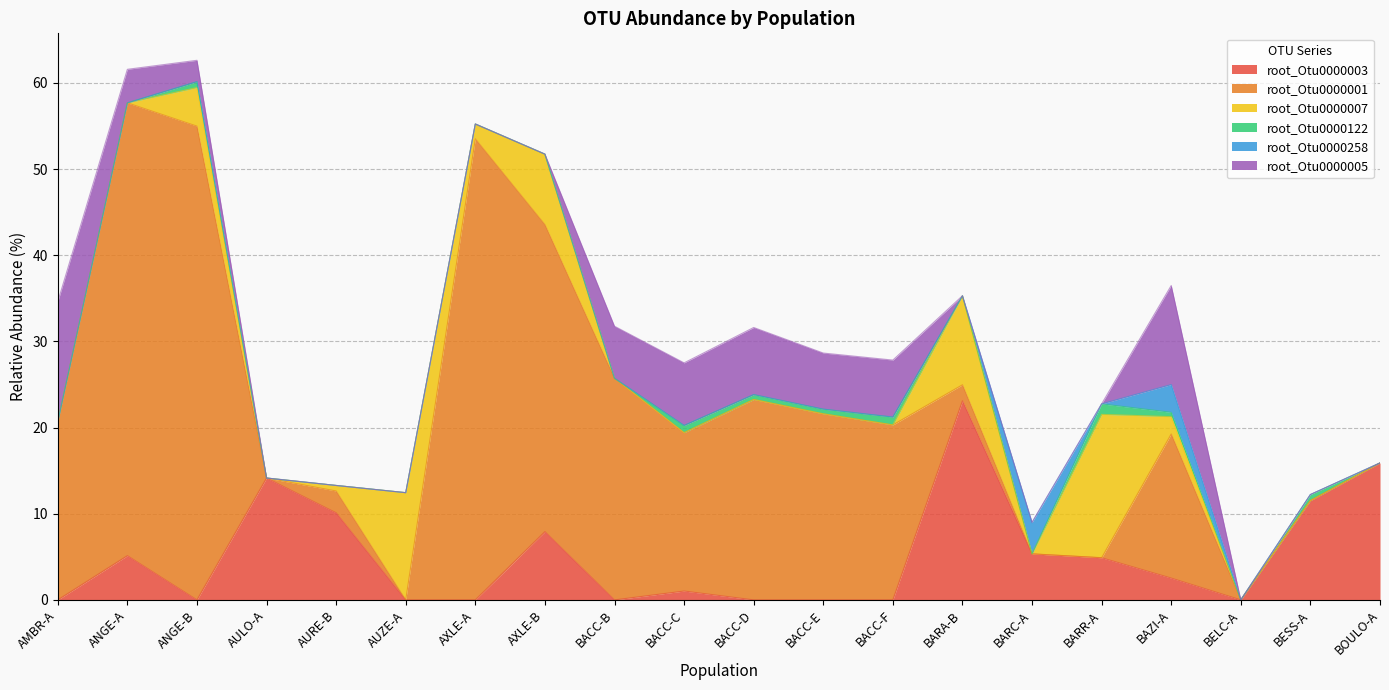

Which category has the lowest value across all series?

AMBR-A